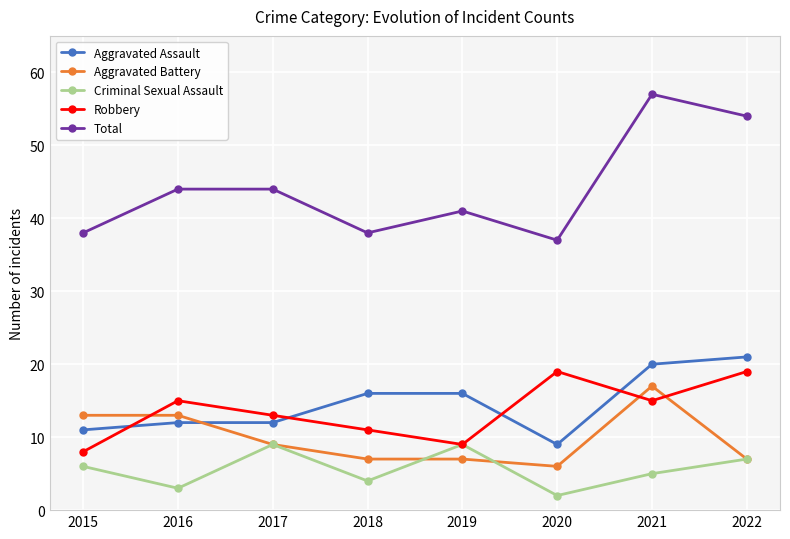

How many times do Aggravated Assault and Aggravated Battery cross each other?

1